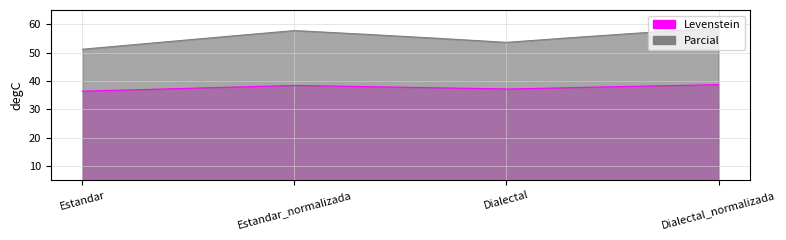

What is the total value across all series at Dialectal_normalizada?

94.2